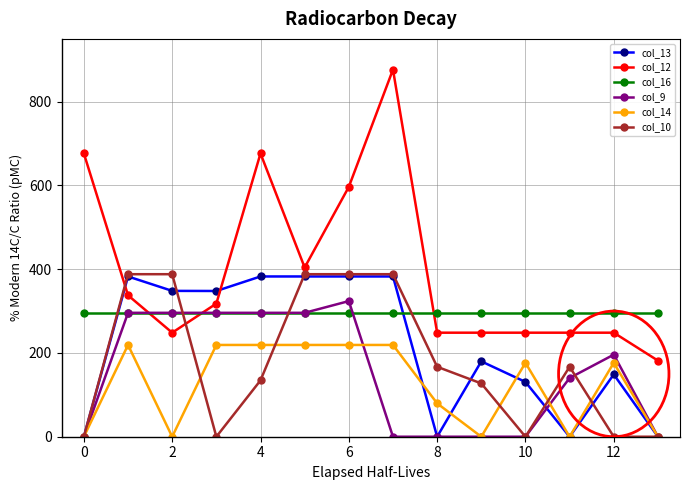

Which series has the widest spread of values?

col_12